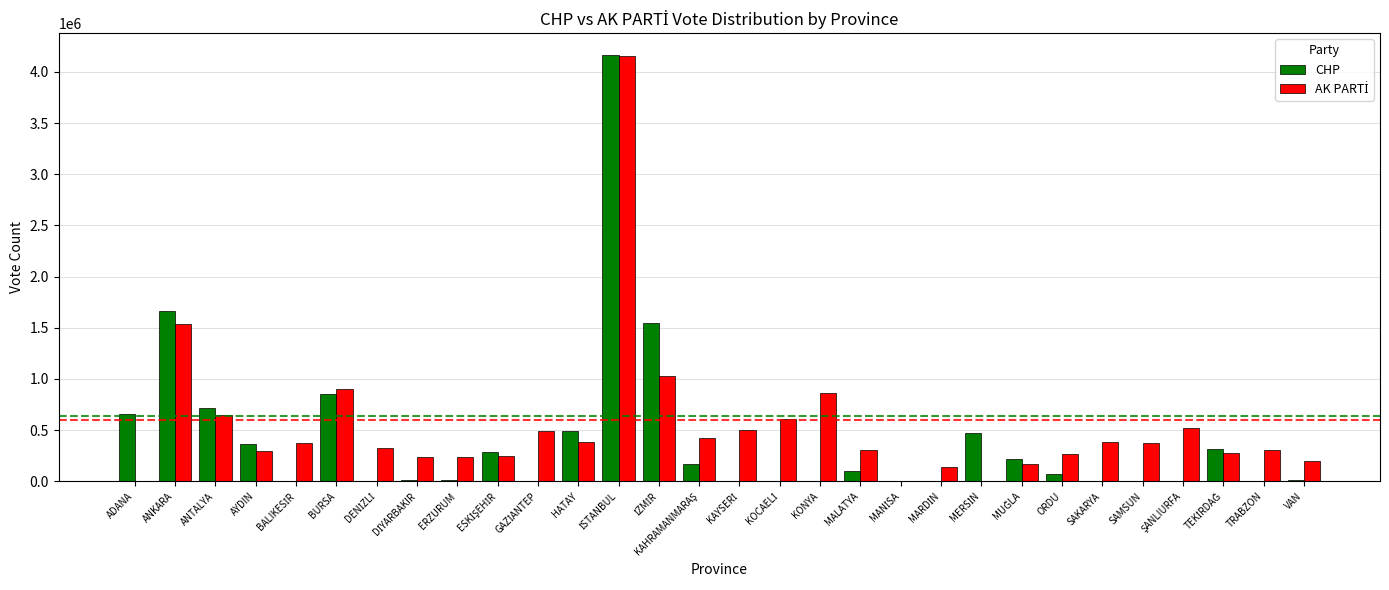

At which label is CHP closest to 2084882?

ANKARA